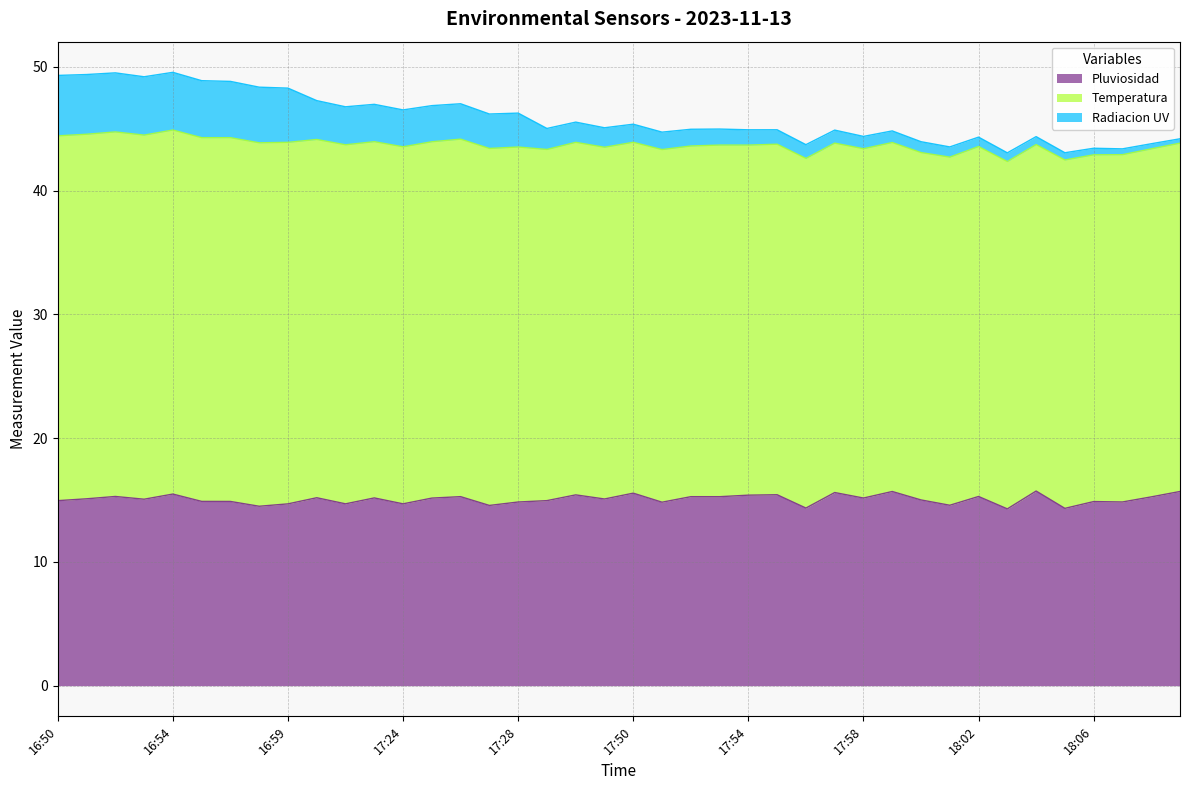

What is the lowest value of the Pluviosidad series?

14.3